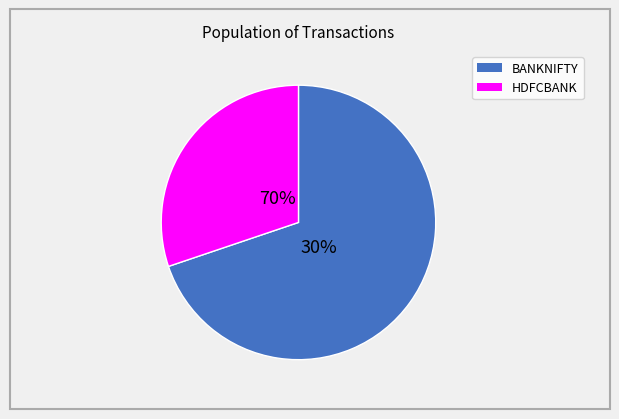

What is the change in value from BANKNIFTY to HDFCBANK?

-1888.8